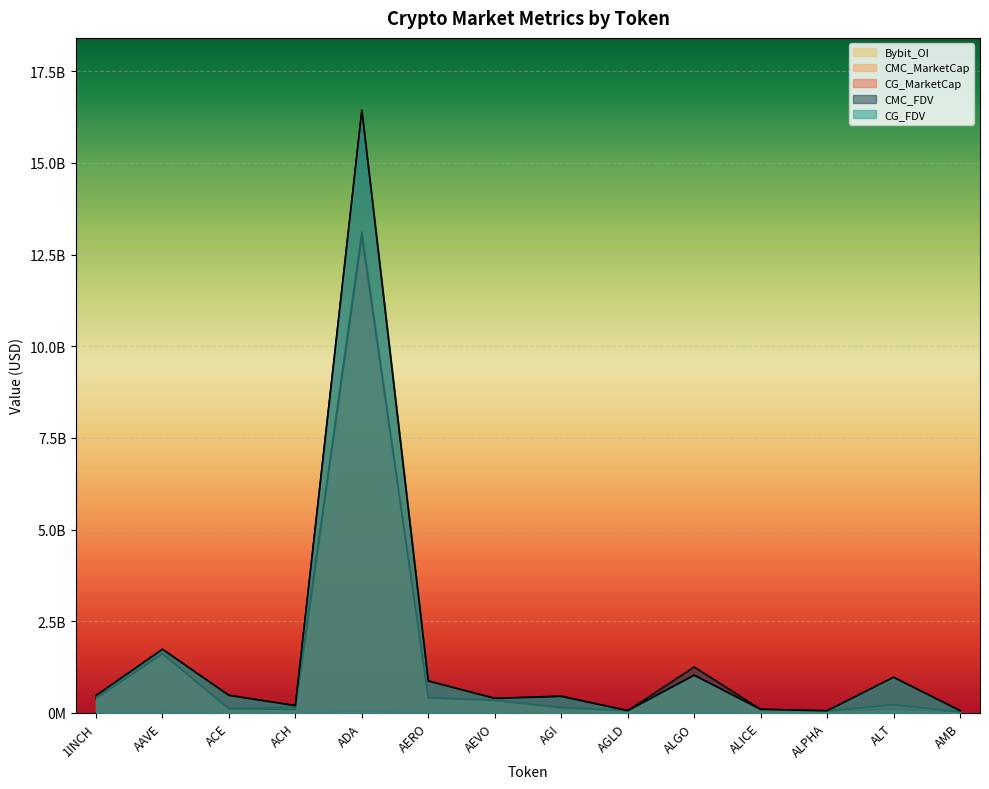

What is the sum of the CG_FDV values at AEVO and AGI?

847353632.0